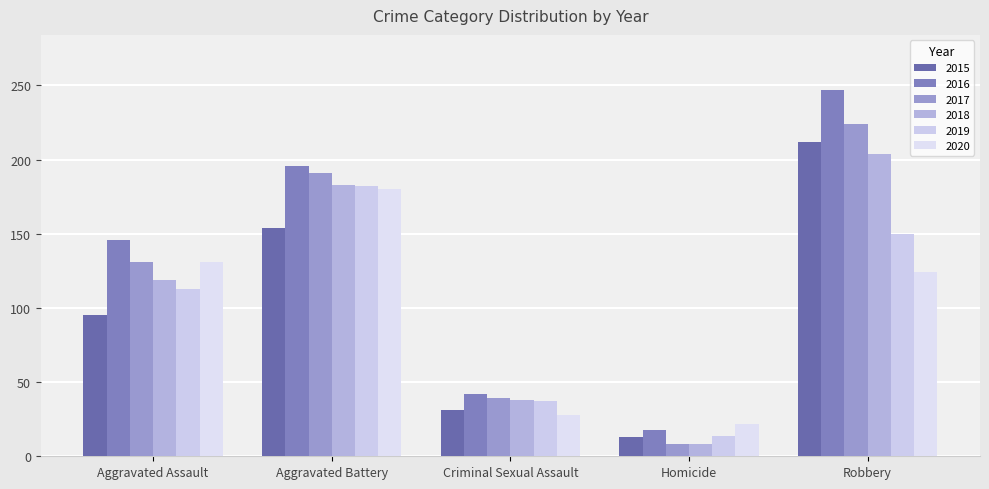

What position from the right is Aggravated Assault?

5